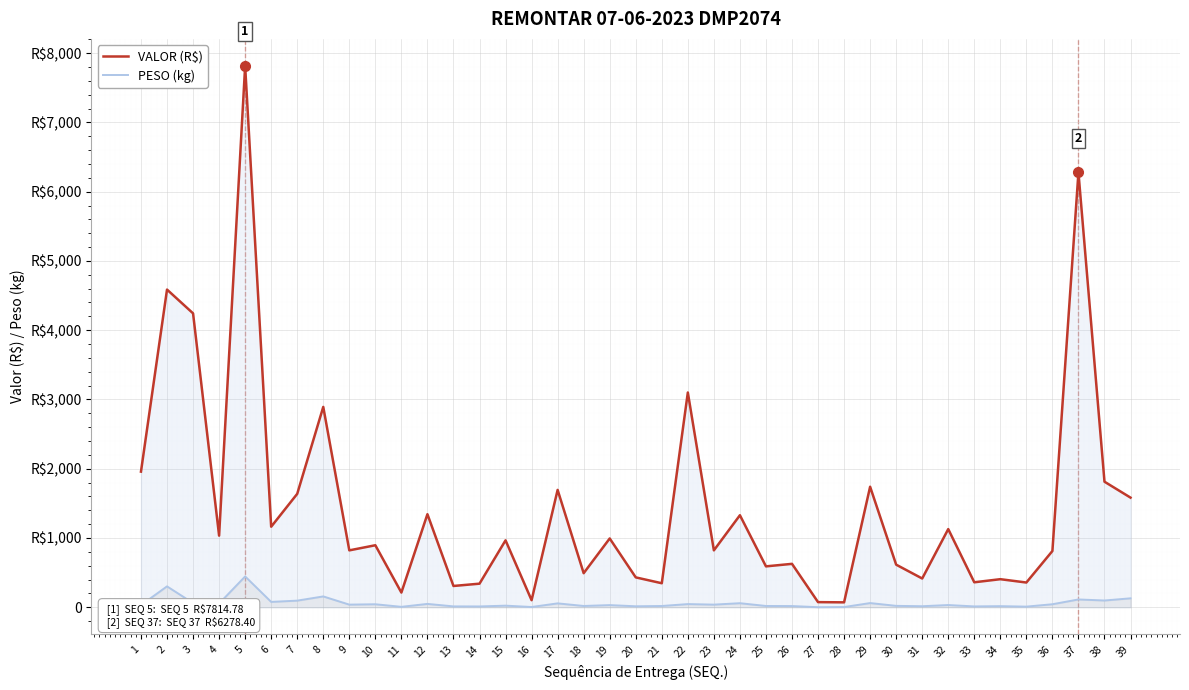

True or false: PESO (kg) has more than 1 points higher than both neighbors.

True